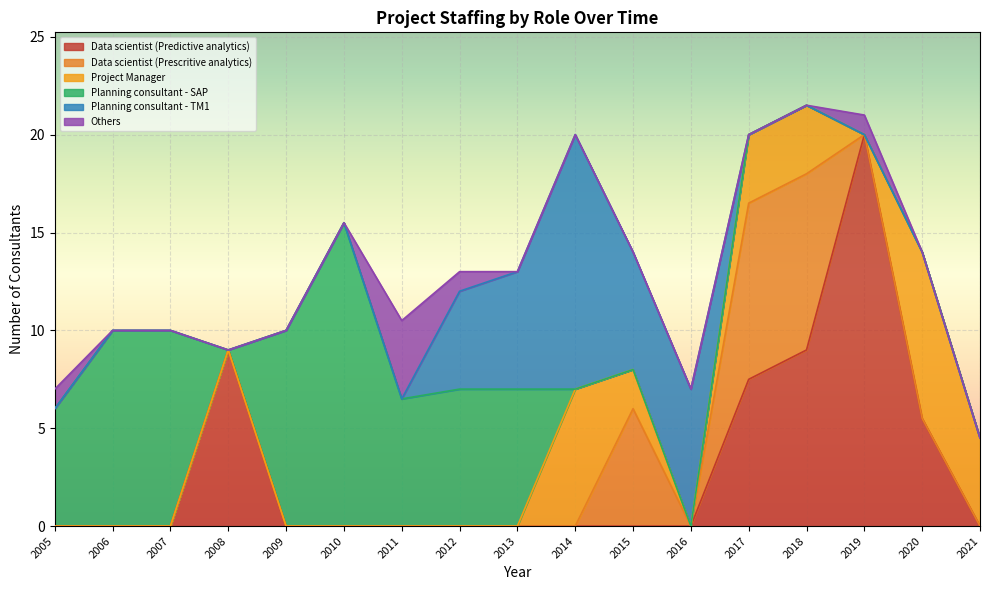

What value does the Data scientist (Predictive analytics) series have at 2017?

7.5